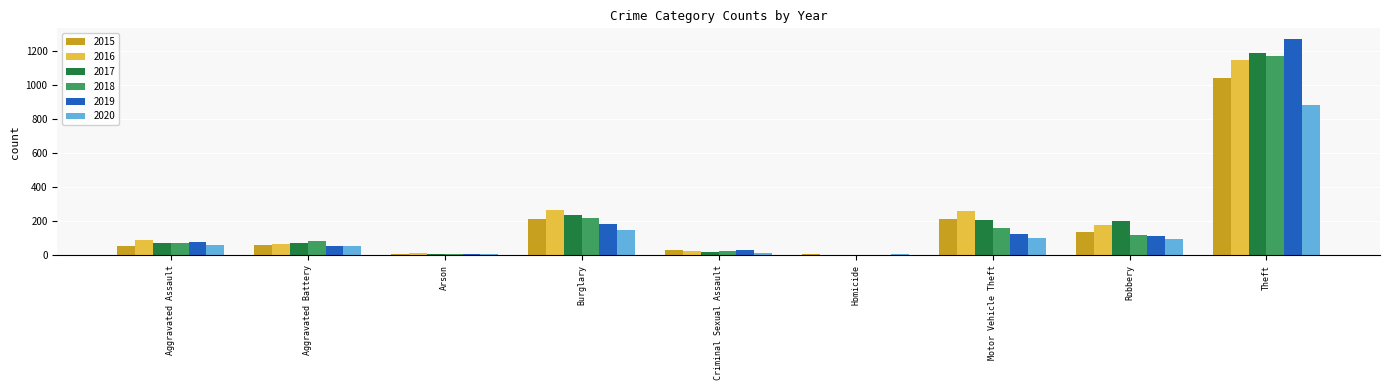

Is it true that 2017 equals 271 at Robbery?

False